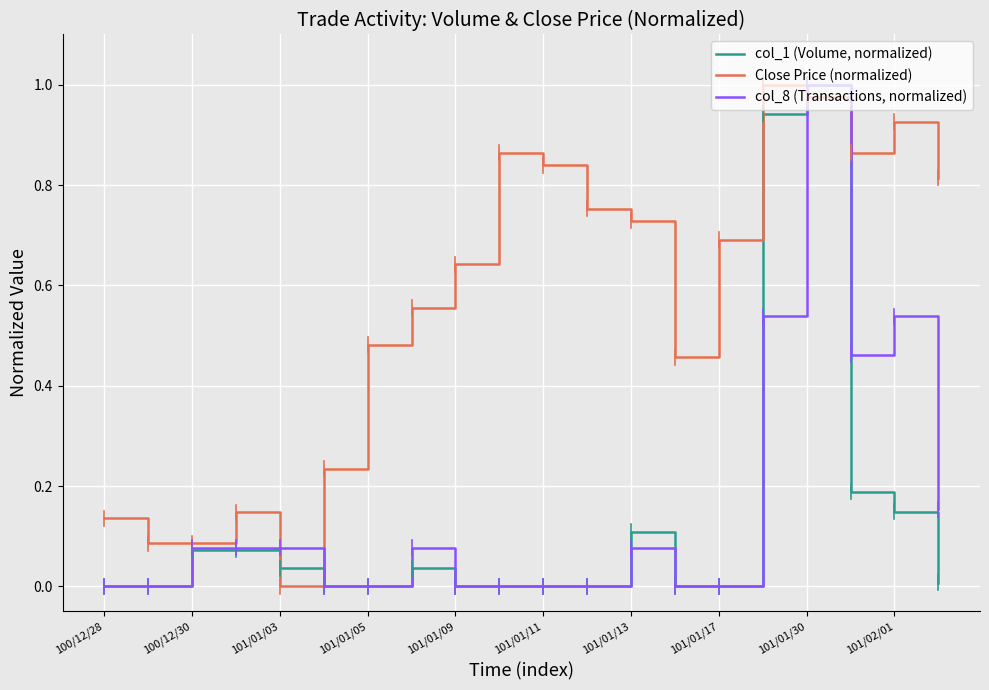

Which series has the largest total across all categories?

Close Price (normalized)